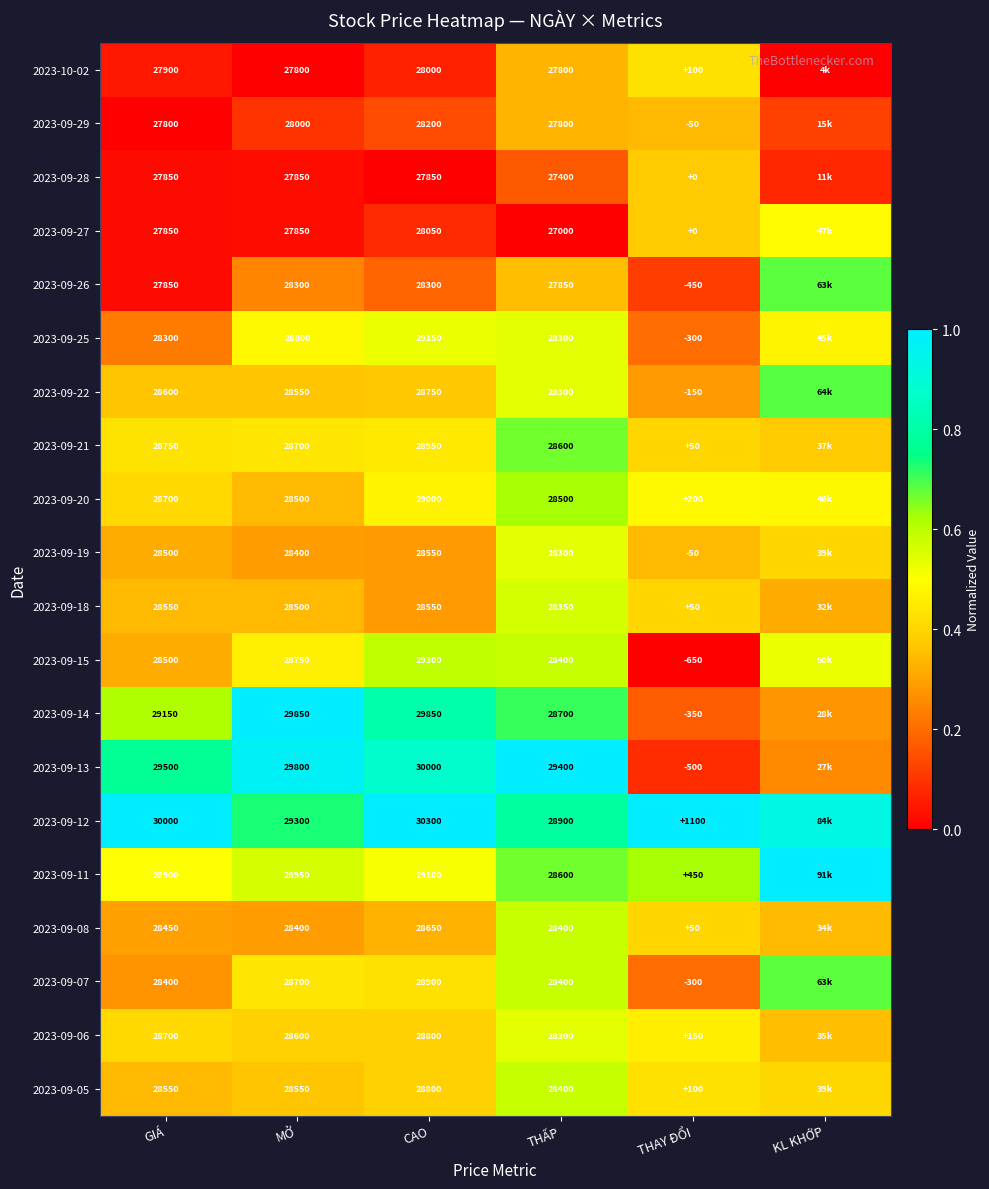

Is the value of 2023-09-25 at GIÁ greater than the value of 2023-09-22 at THAY ĐỔI?

Yes